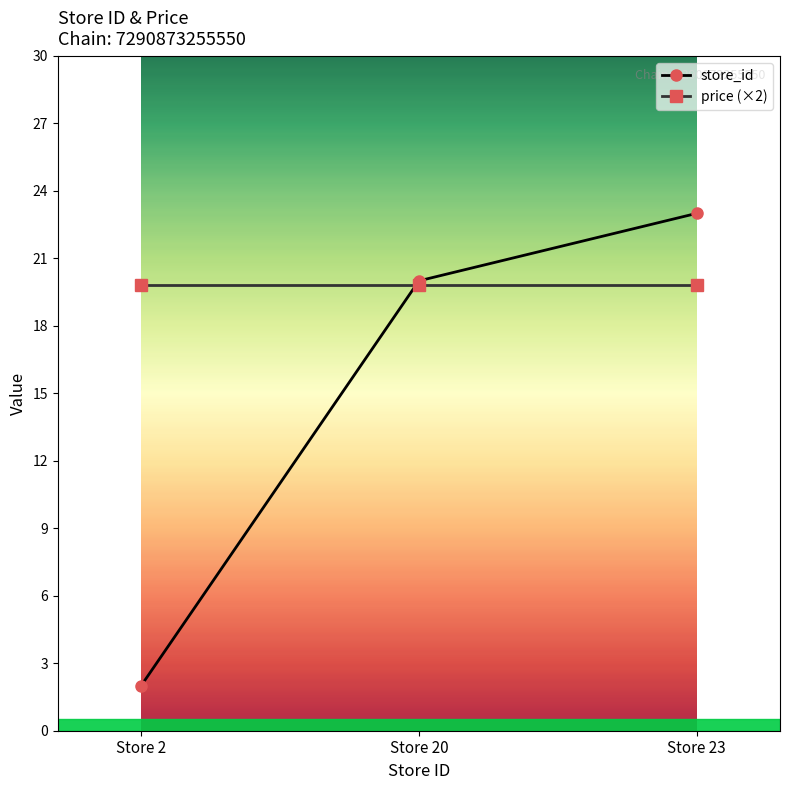

What is the smallest value displayed?

2.0